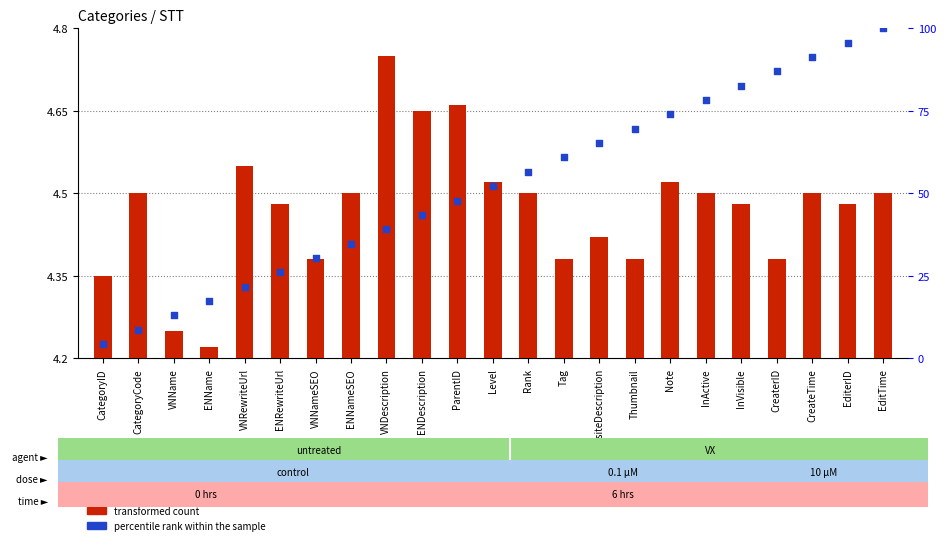

What are all the series names shown in the legend?

transformed count, percentile rank within the sample